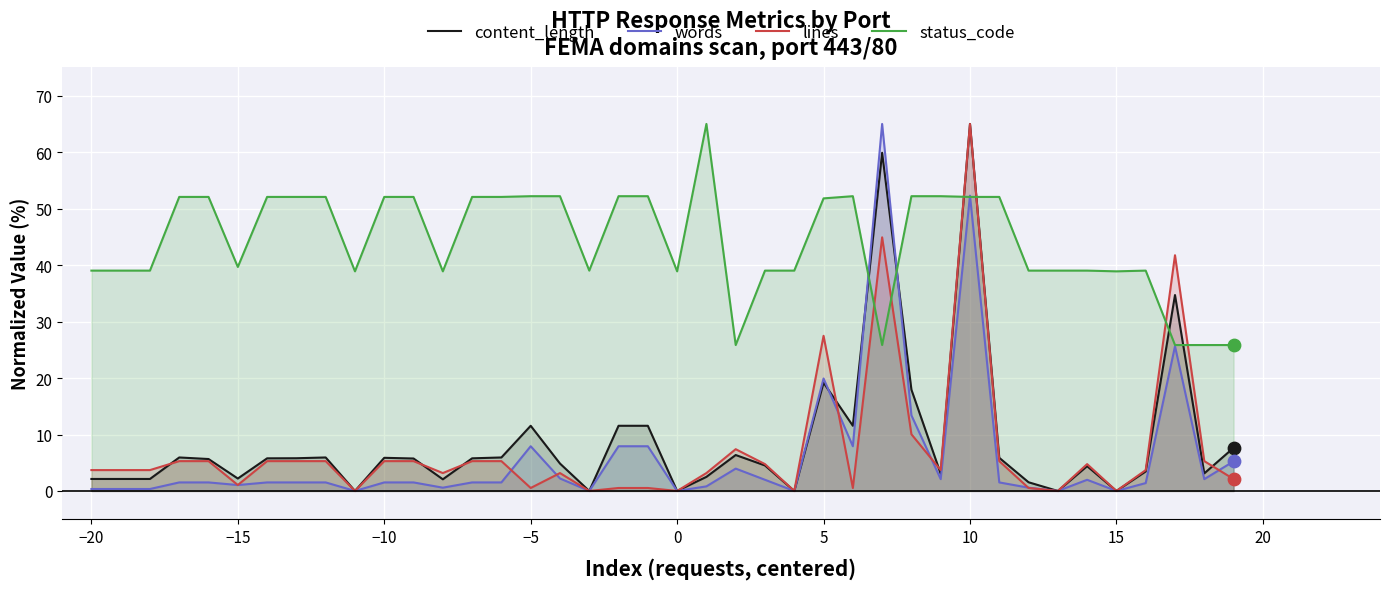

Which series has the largest total across all categories?

status_code